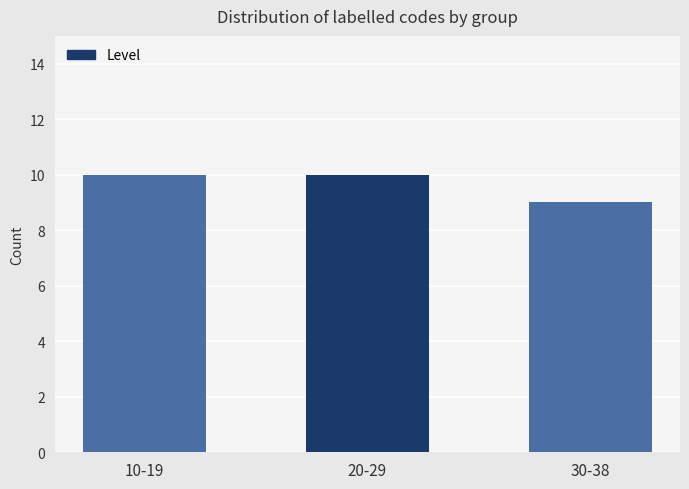

What is the smallest value displayed?

9